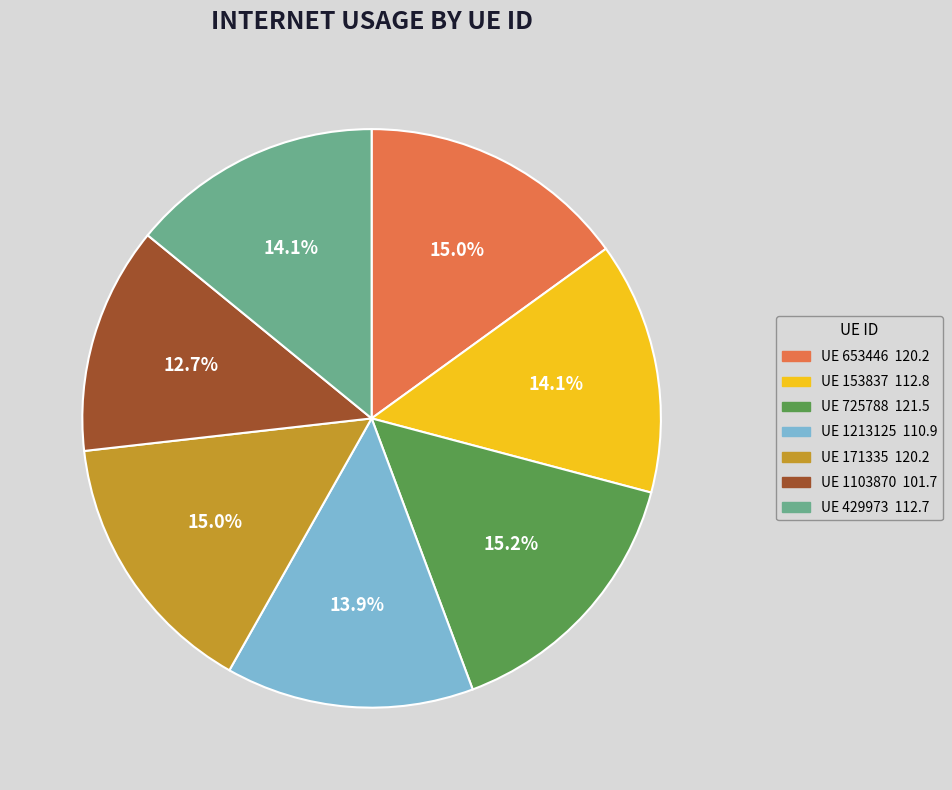

Does any single category account for the majority?

No